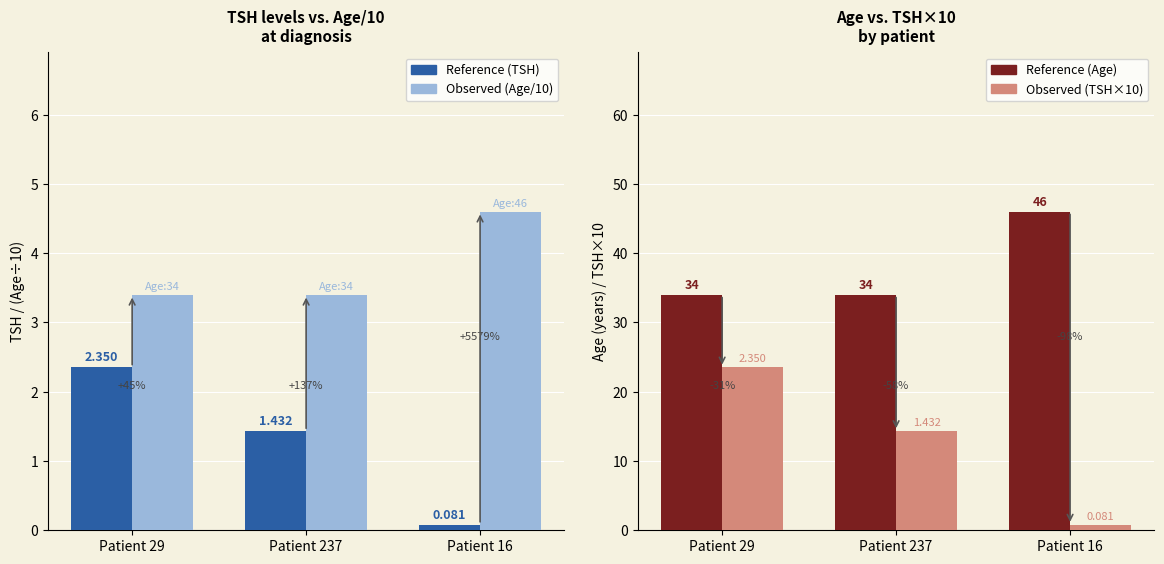

What are all the series names shown in the legend?

Reference, Observed